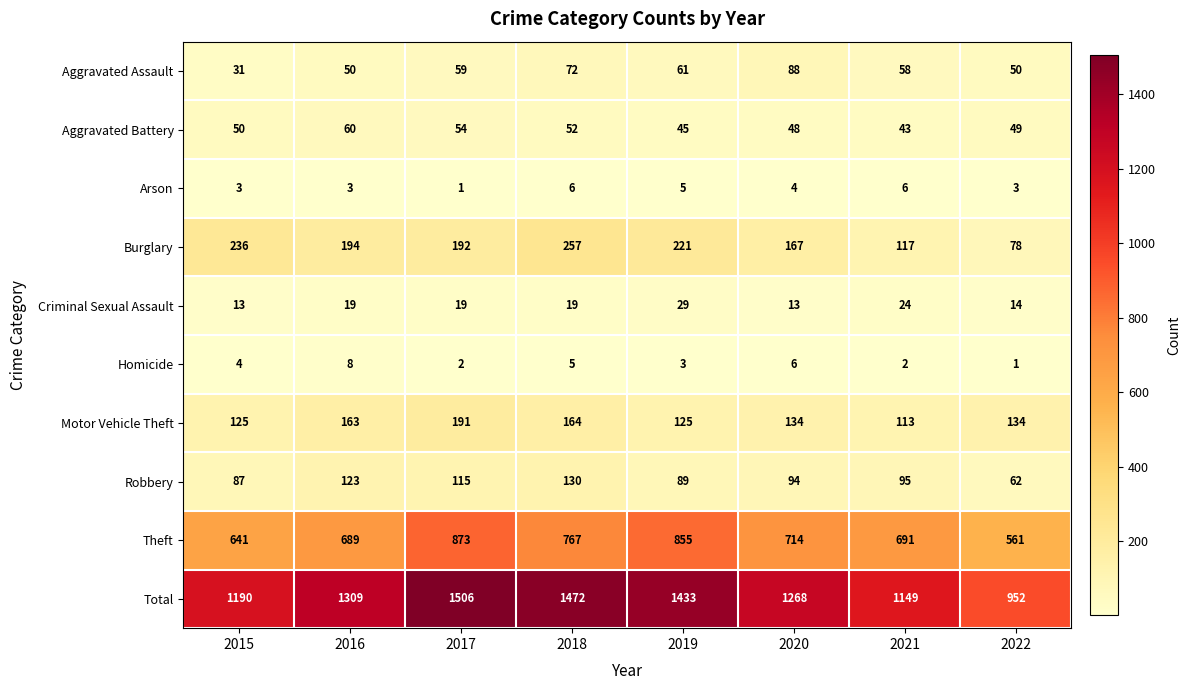

How many series are shown in this chart?

10